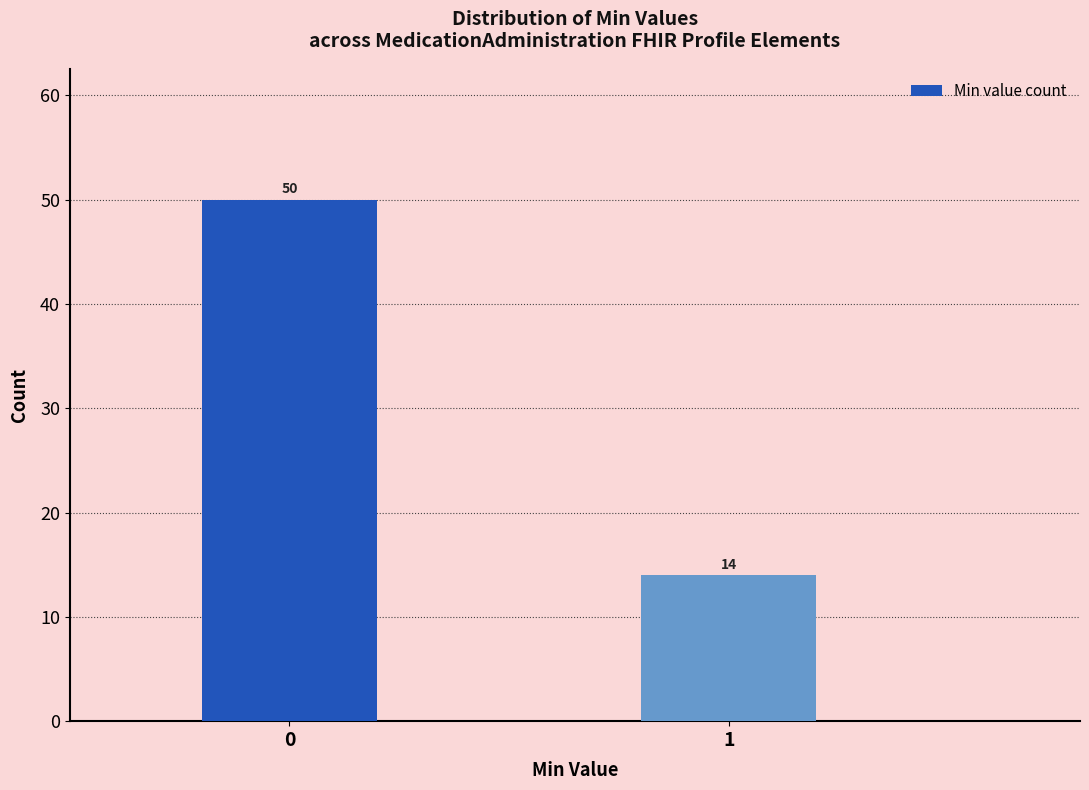

Reading left to right, extract all data points from this chart.

50	14